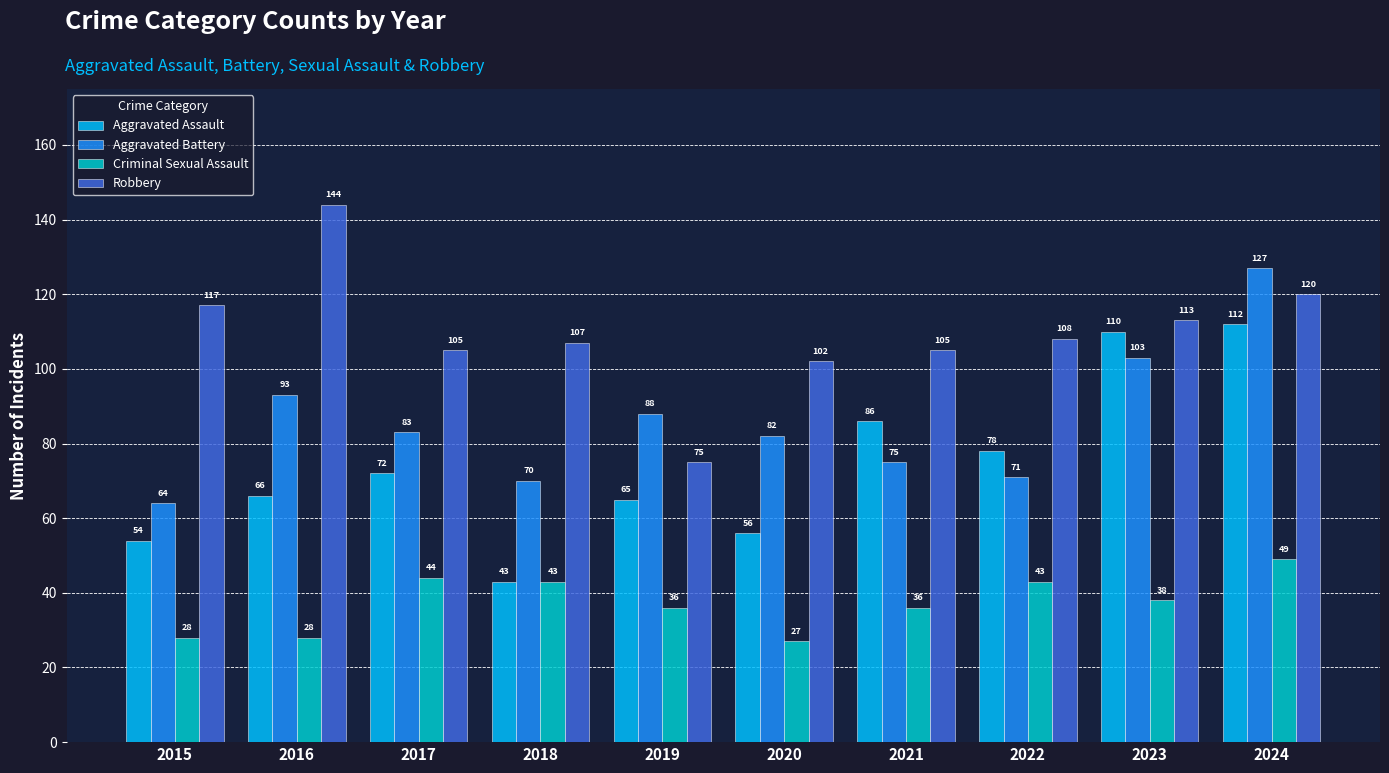

What is the sum of the Robbery values at 2018 and 2015?

224